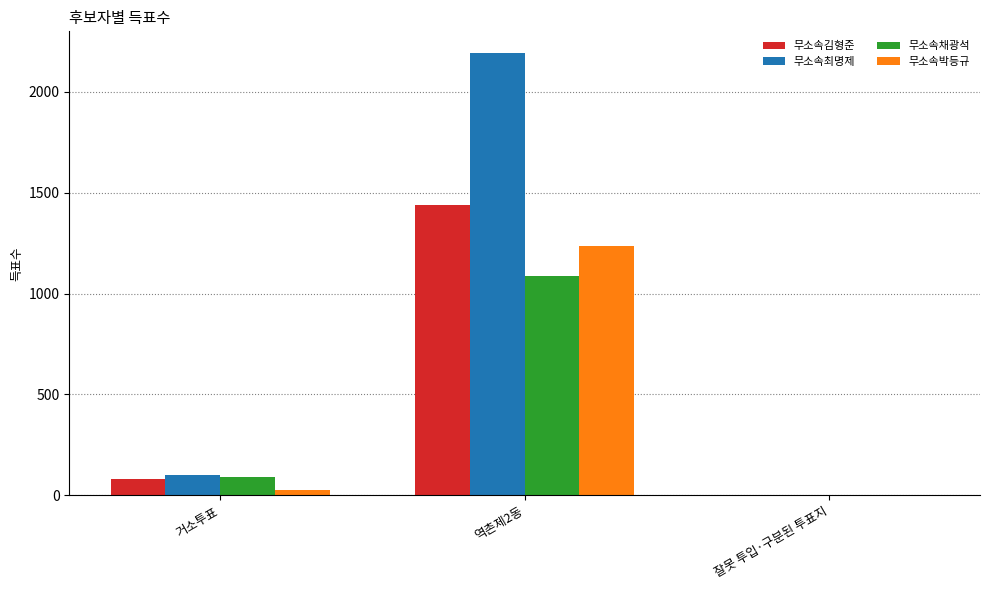

Which series has the largest range (max minus min)?

무소속최명제